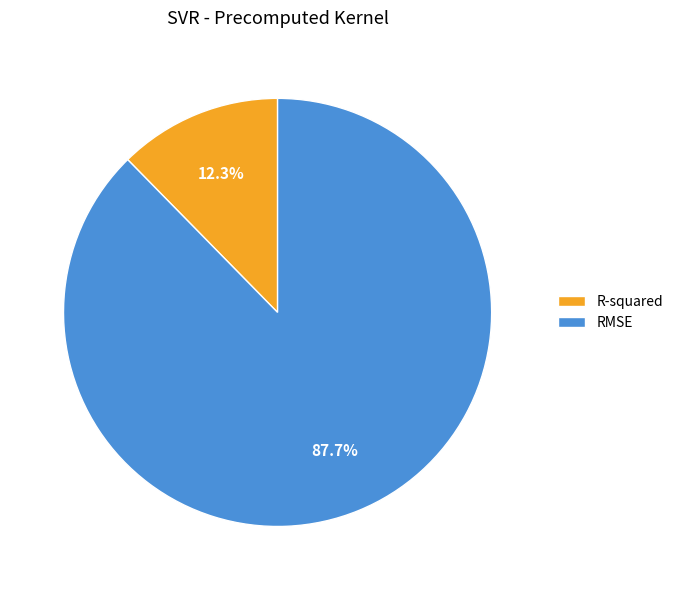

Which slice represents more than half of the pie?

RMSE